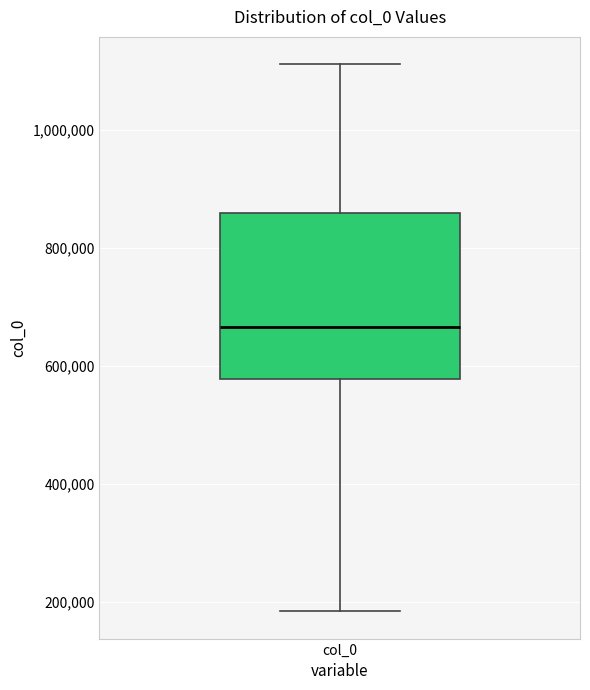

Transcribe this box plot: give where the median line is, the range the box spans, and where the two whiskers end, as read against the y-axis. The values are not printed on the chart, so give them approximately, as read against the axis.

median 660000, box 580000 to 860000, whiskers 180000 to 1120000